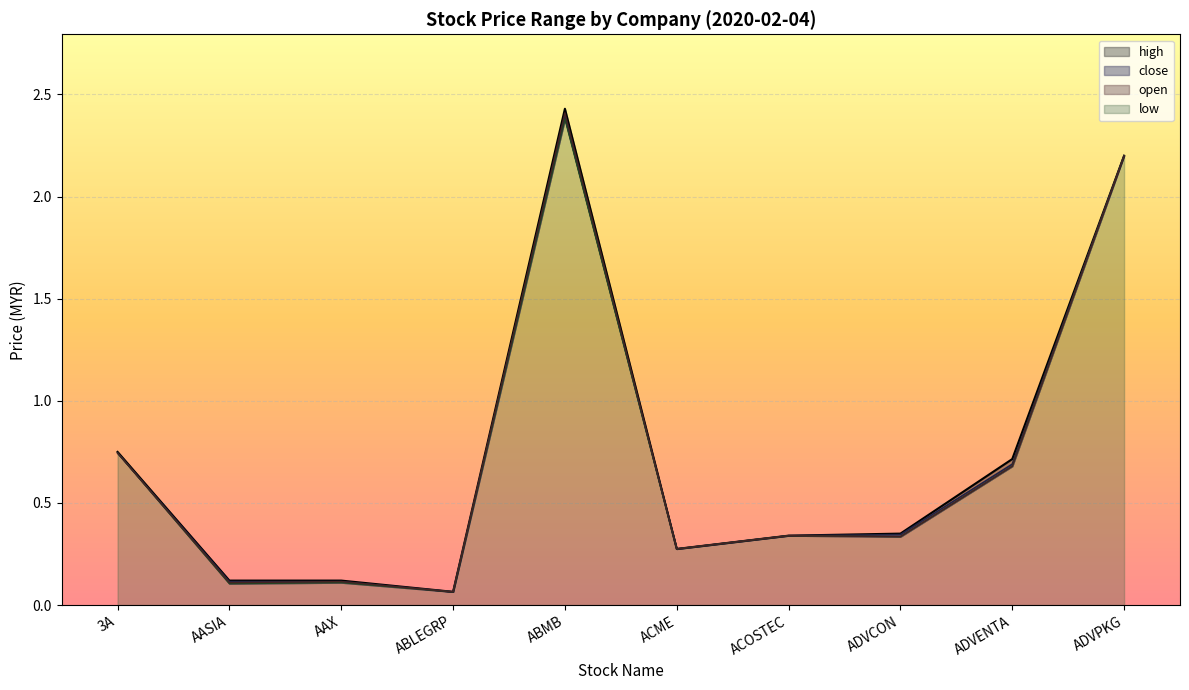

At which label is close closest to 1?

3A